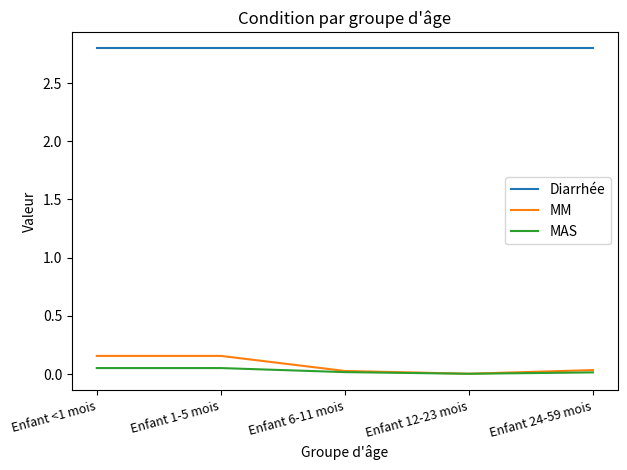

What is the maximum value shown in the chart?

2.8